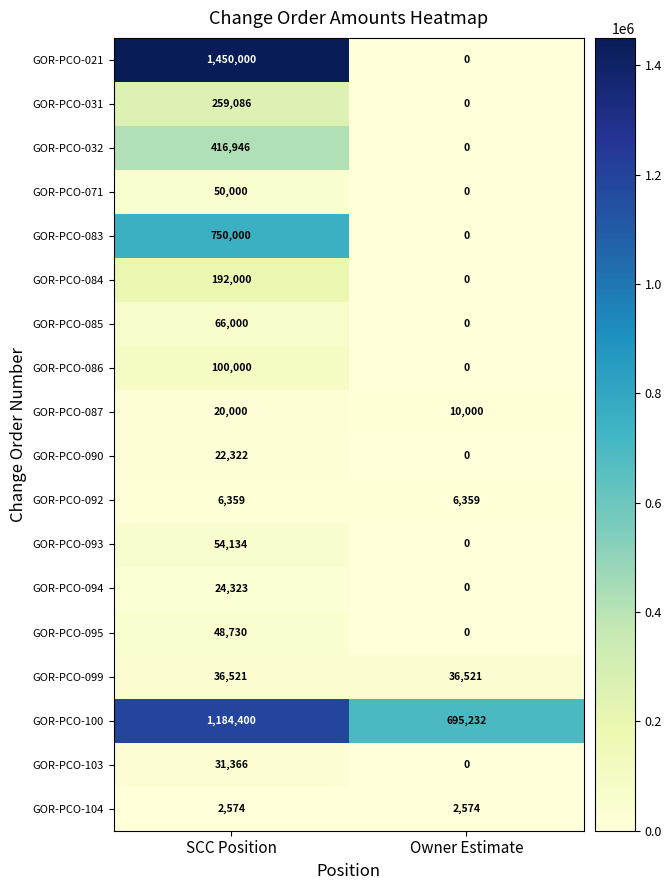

At how many categories does at least one series exceed 609704?

2